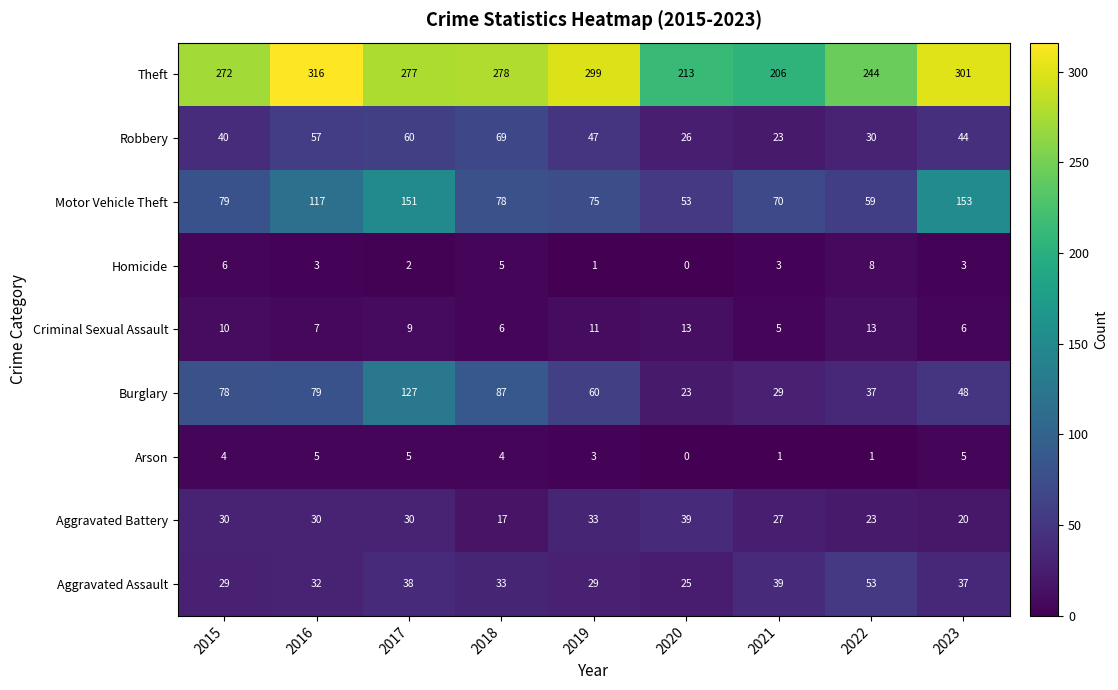

Which label corresponds to the smallest value in the chart?

2020